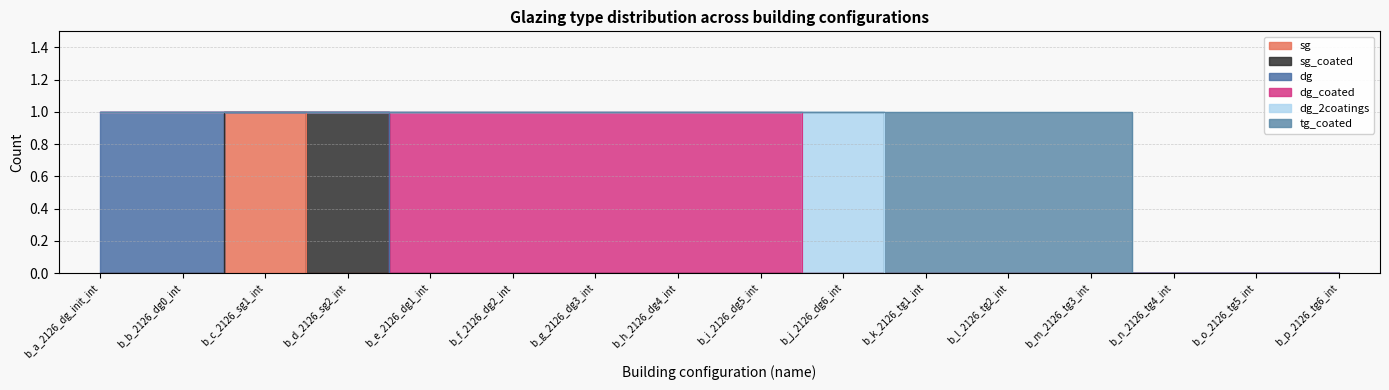

At which category does sg_coated reach its first local peak?

b_d_2126_sg2_int